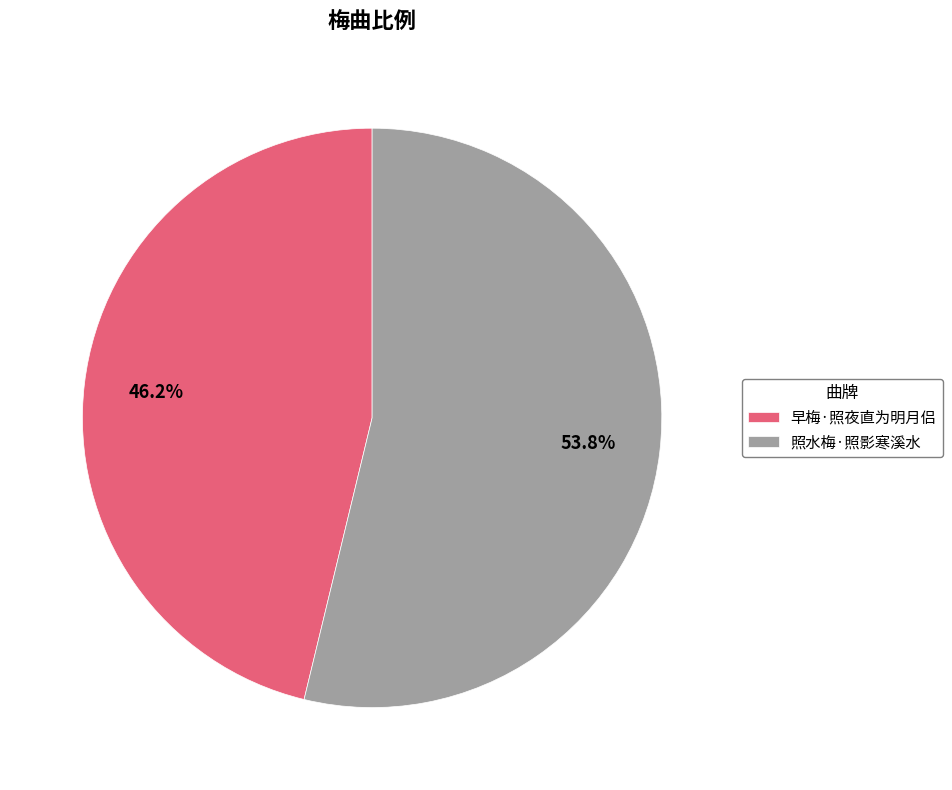

Is there a majority slice in this chart?

Yes